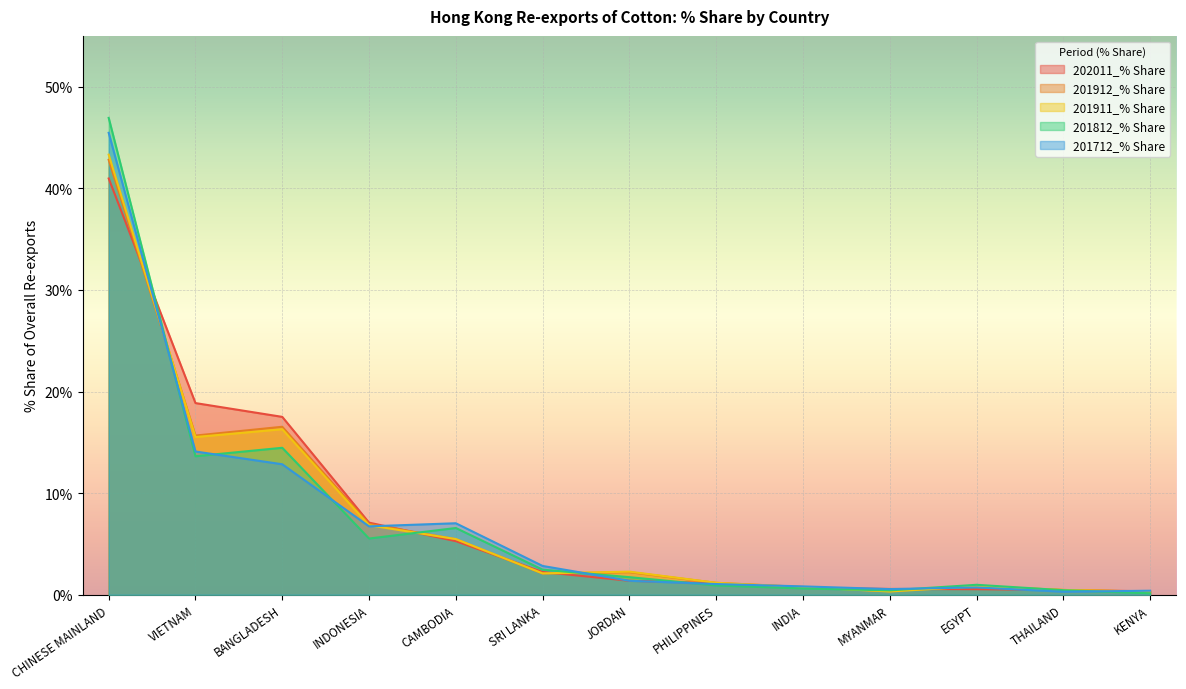

At which category is the sum across all series the highest?

CHINESE MAINLAND